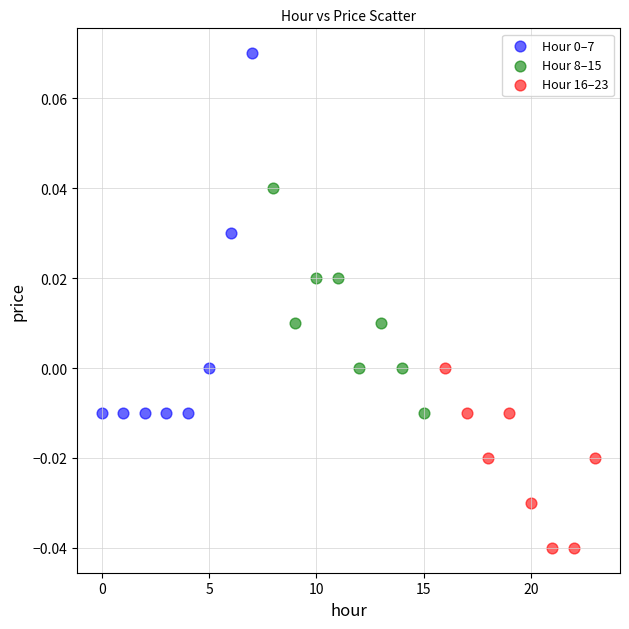

Which series contains the lowest Y value?

Hour 16–23